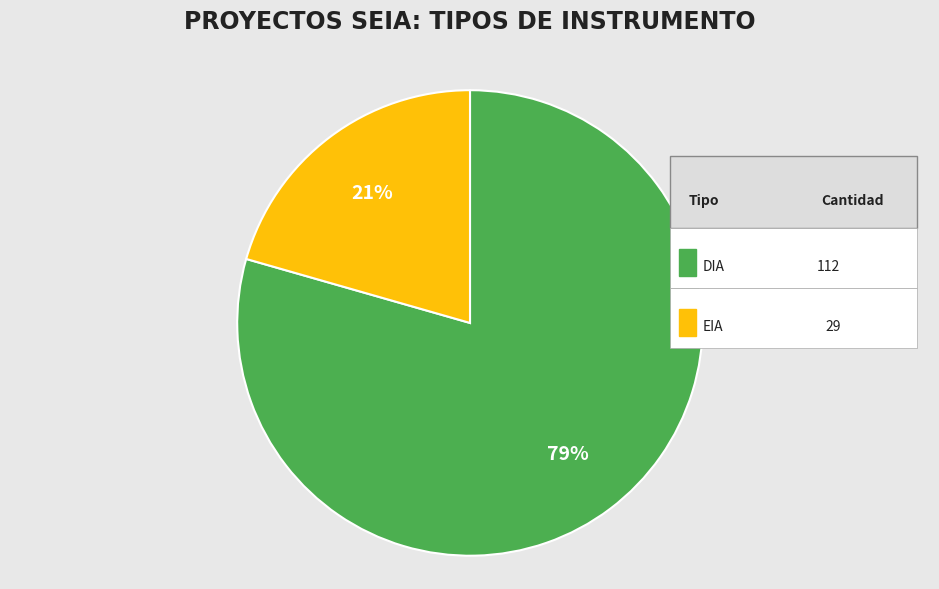

Does any single category account for the majority?

Yes